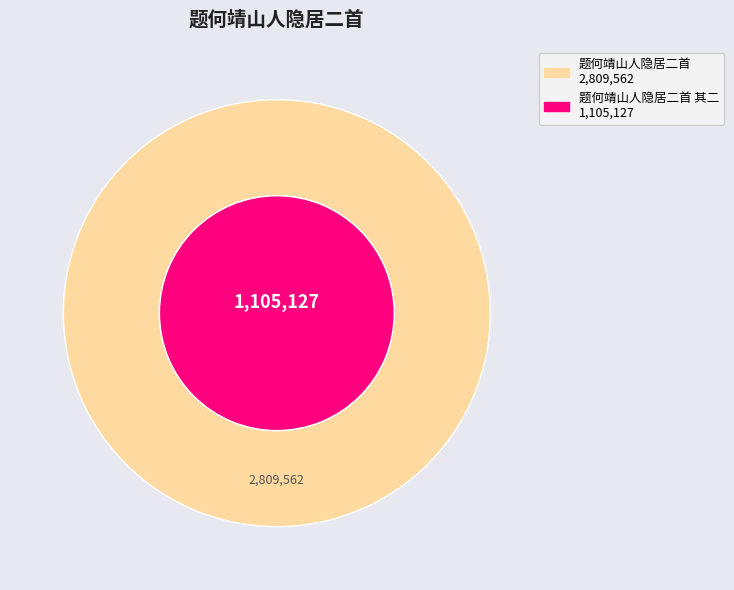

Combined, what portion of the pie is 题何靖山人隐居二首 其一 and 题何靖山人隐居二首?

69.7%